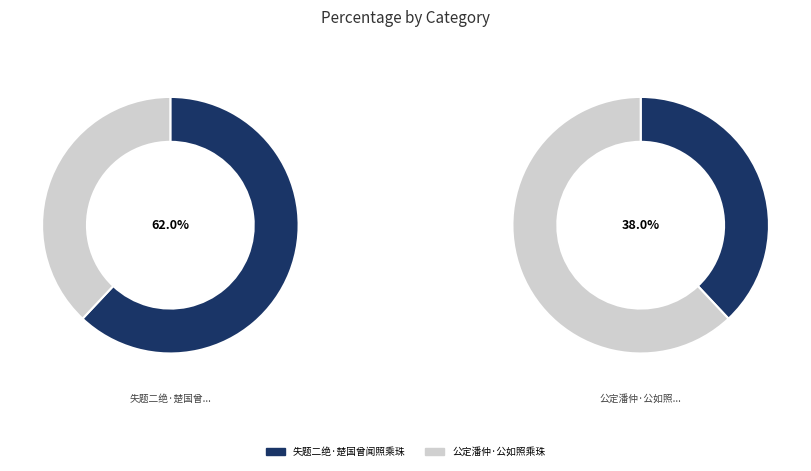

Count the number of slices in the pie.

2